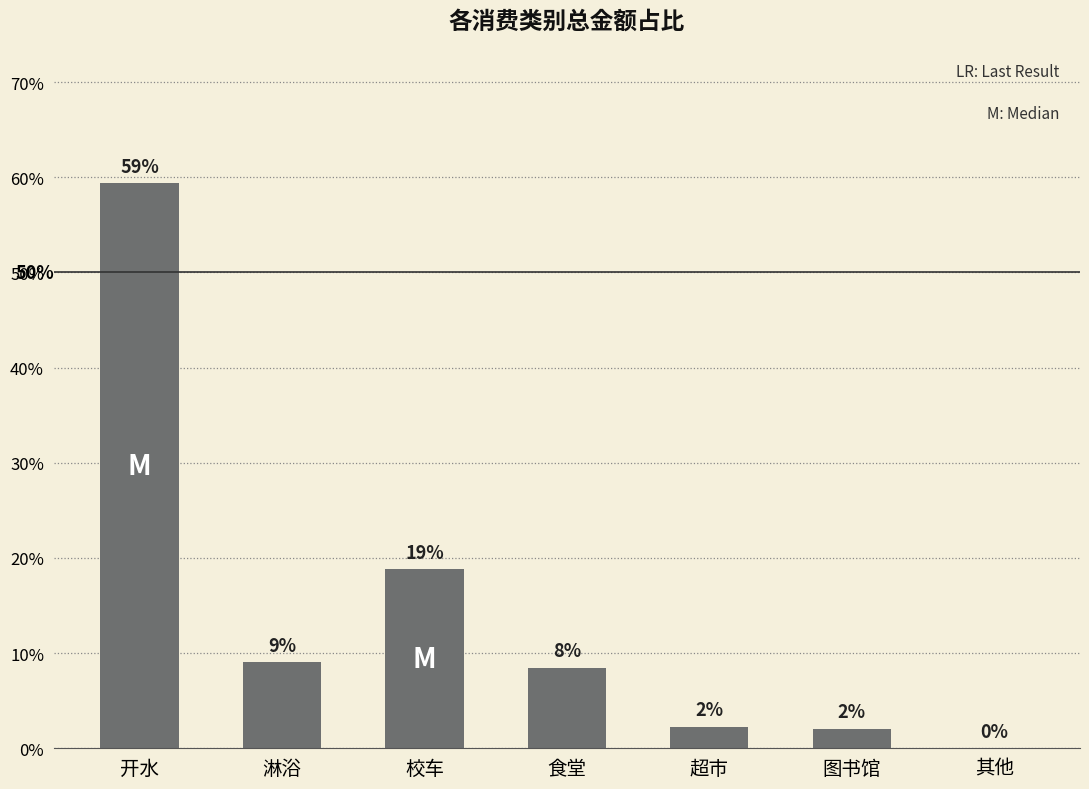

Reading left to right, what are all the values shown in this chart?

开水=59.4	淋浴=9.0	校车=18.8	食堂=8.5	超市=2.3	图书馆=2.1	其他=0.0